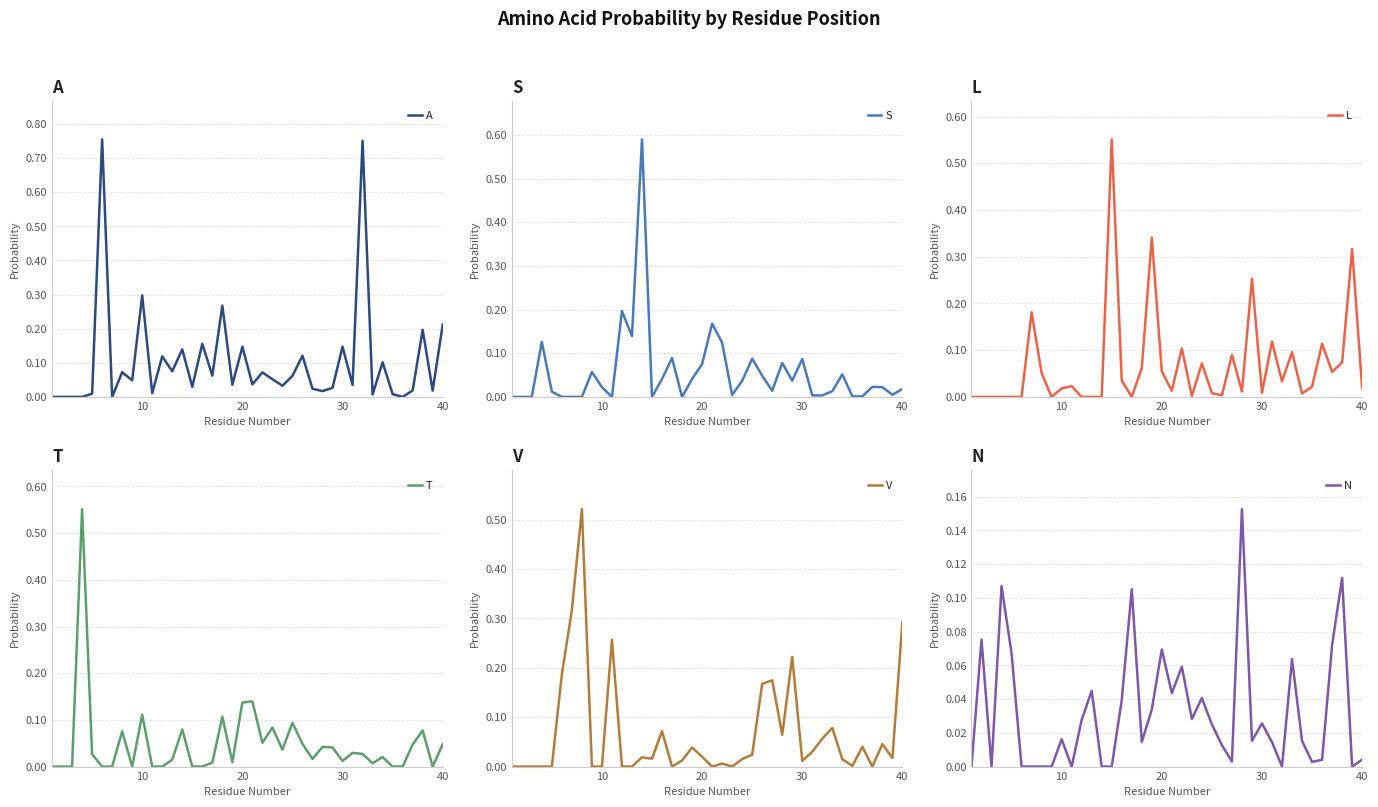

Which series has the largest total across all categories?

A